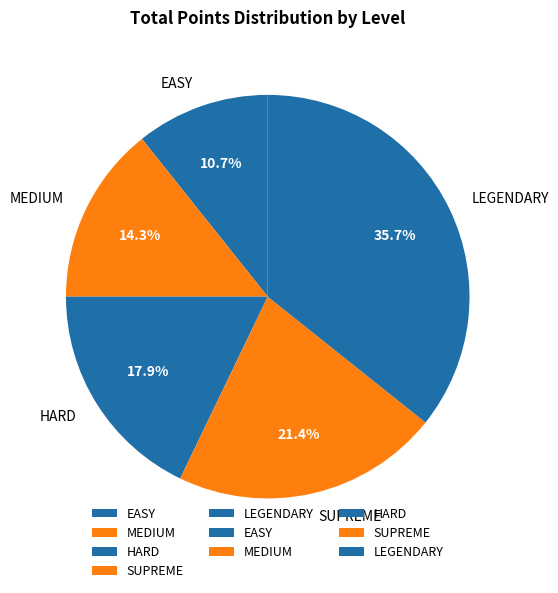

To the nearest percent, what is the combined percentage of SUPREME and MEDIUM?

36%